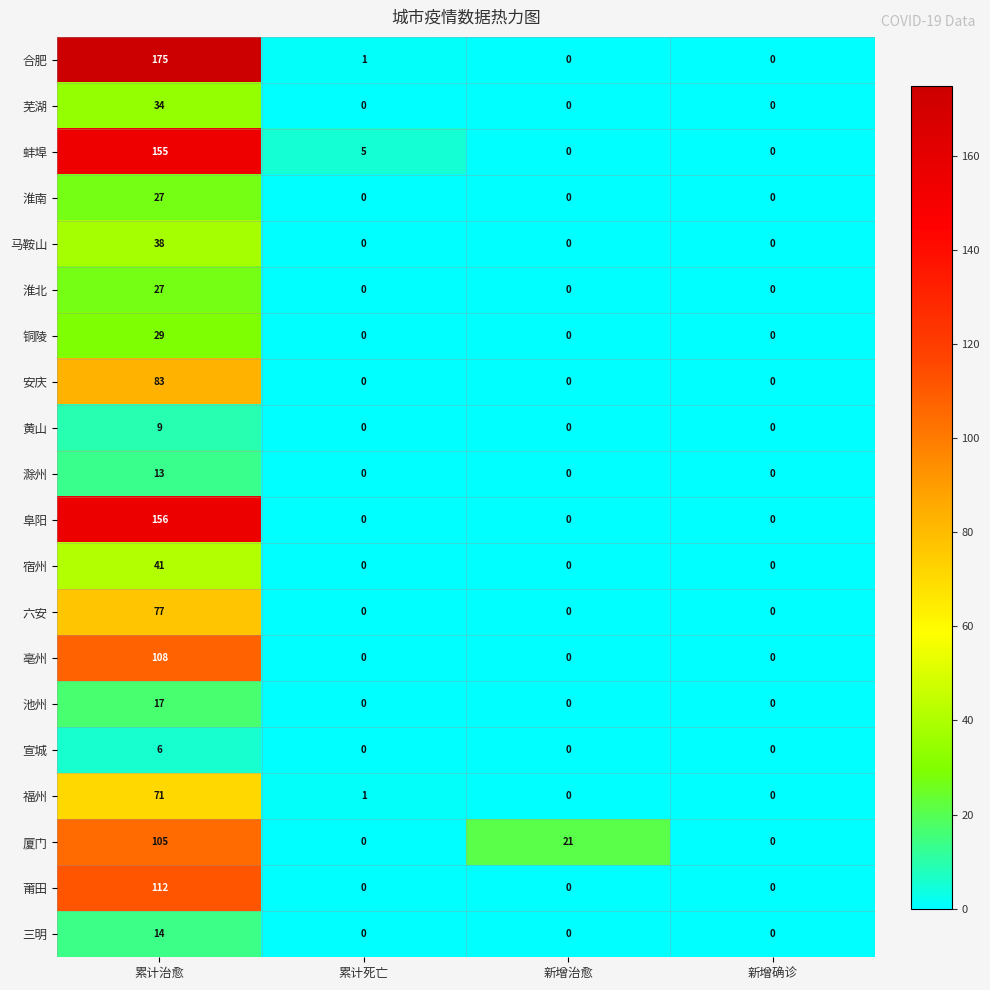

True or false: 淮北 has a value of -12 at 累计死亡.

False